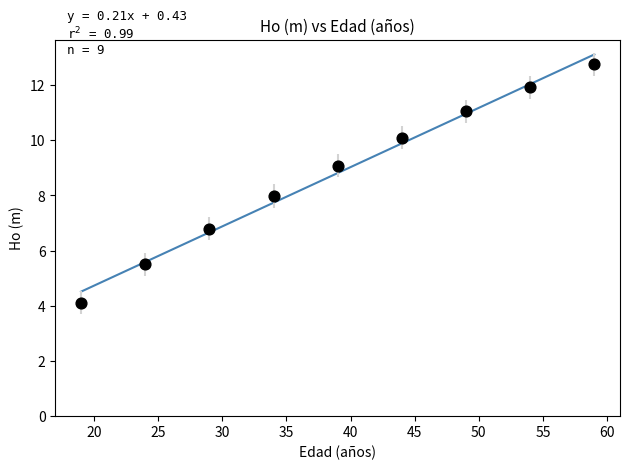

What is the average Y value?

8.8